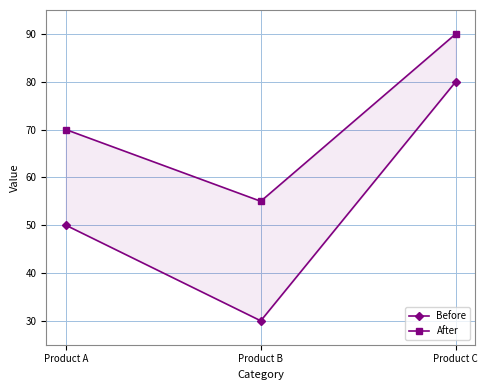

How many distinct data groups are displayed?

2